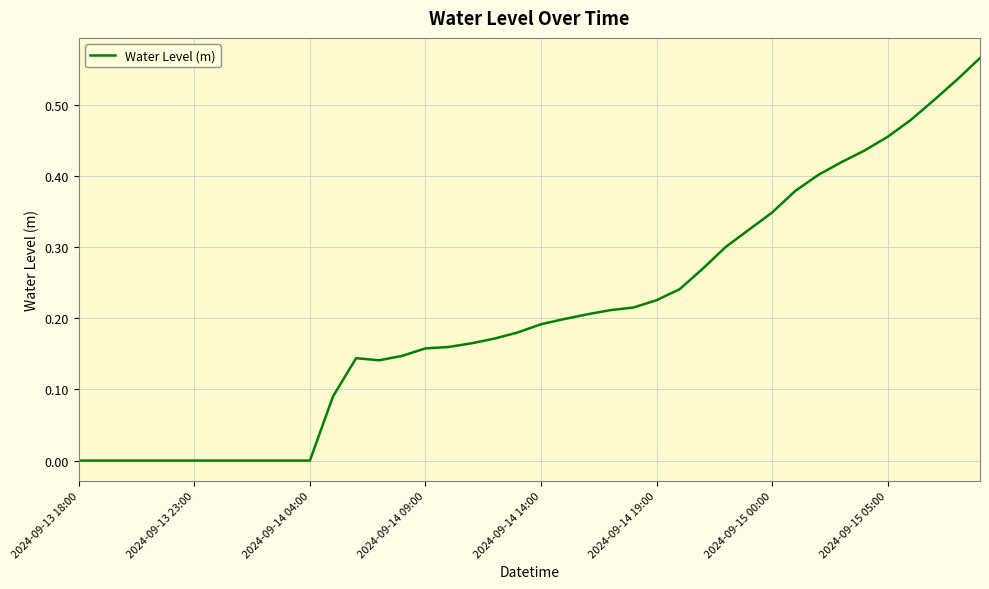

How many points are higher than both their immediate neighbors (excluding endpoints)?

1